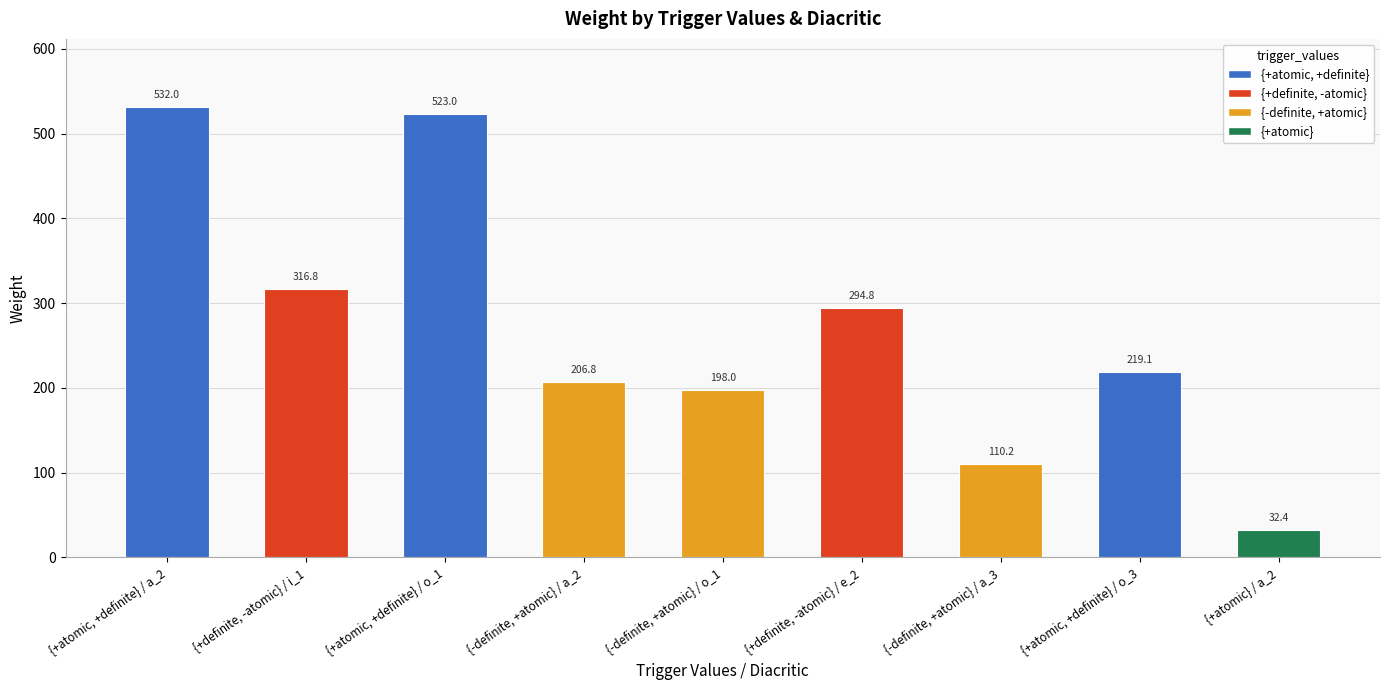

How many data points are less than 219?

4